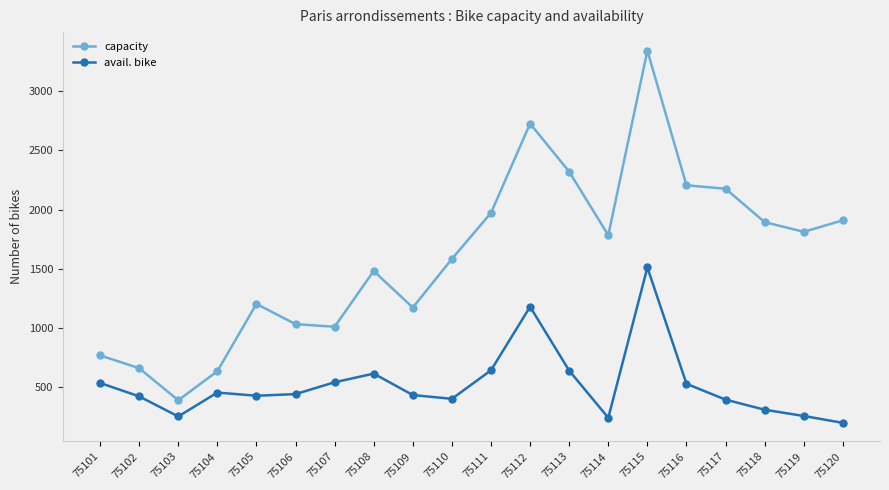

What is the sum of all capacity values?

32071